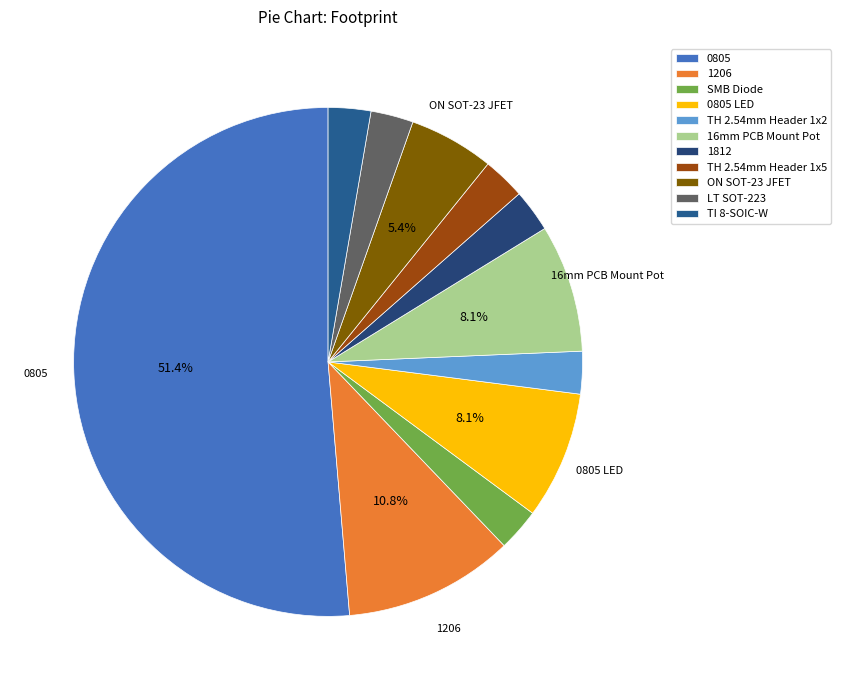

To the nearest percent, what percentage of the pie is 0805?

51%